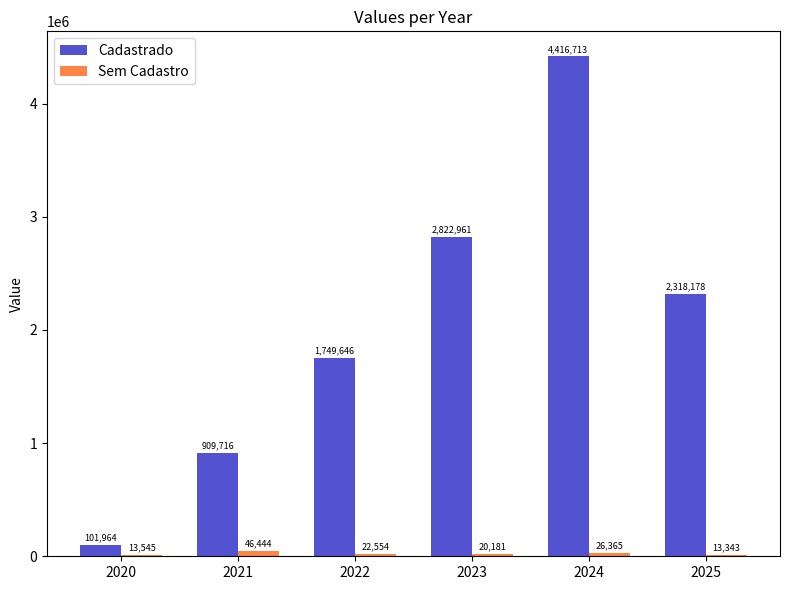

How many groups of bars are there?

6